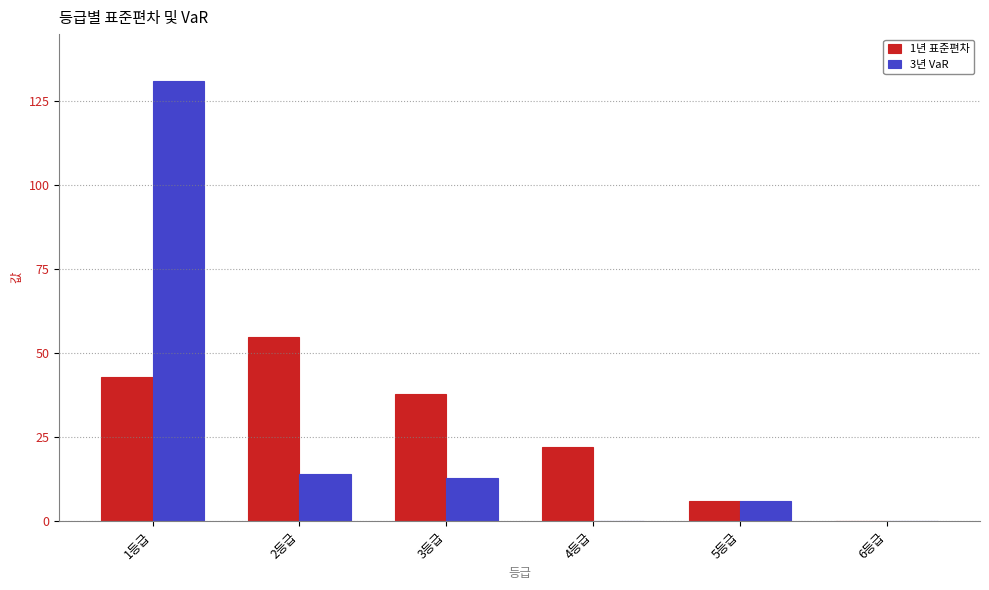

Is the value of 1년 표준편차 at 5등급 greater than the value of 3년 VaR at 4등급?

Yes